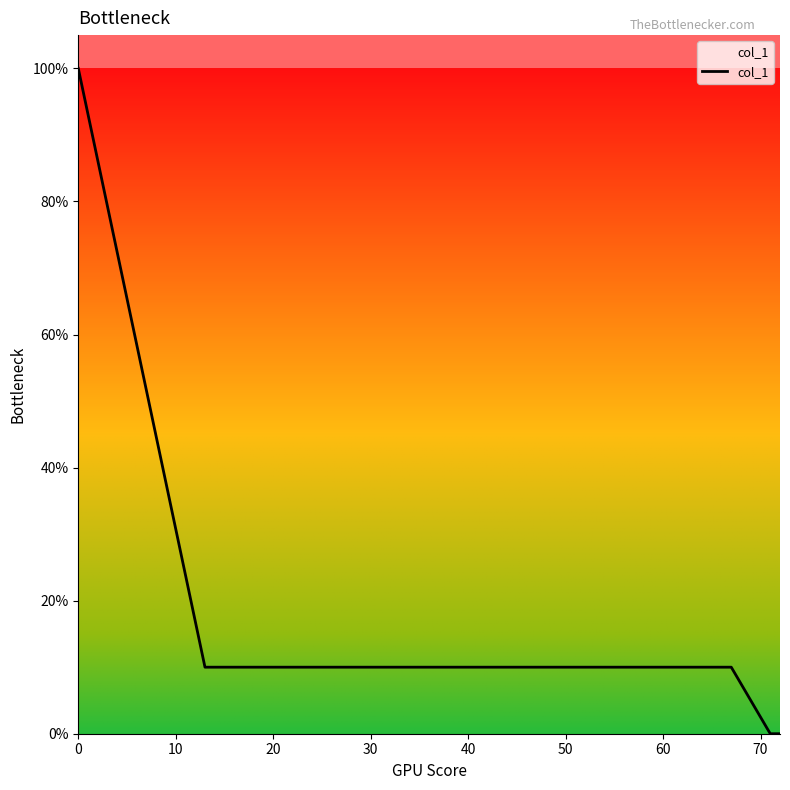

What is the sum of all values?

19